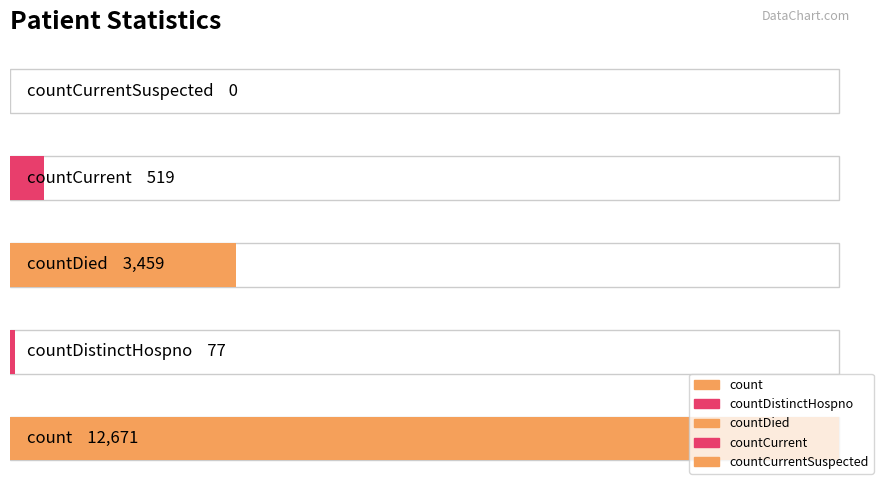

Does the chart contain stacked bars?

No